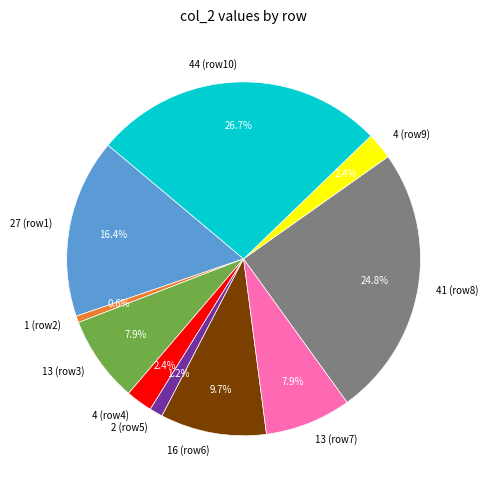

To the nearest percent, what is the average slice percentage?

10%